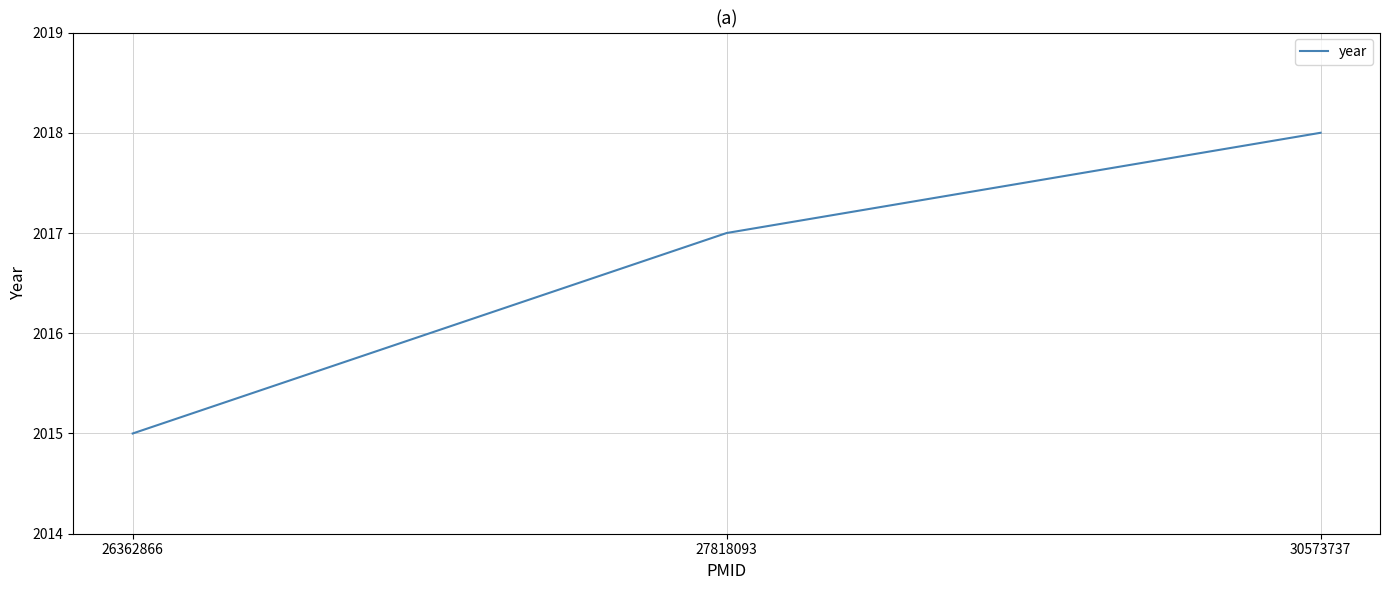

What is the greatest value displayed?

2018